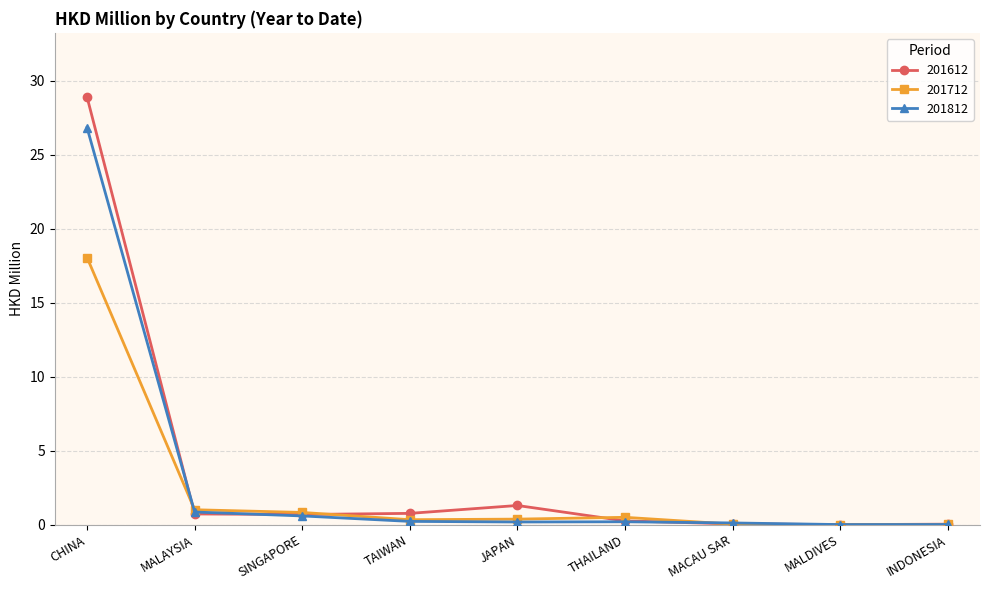

Which series has the widest spread of values?

201612